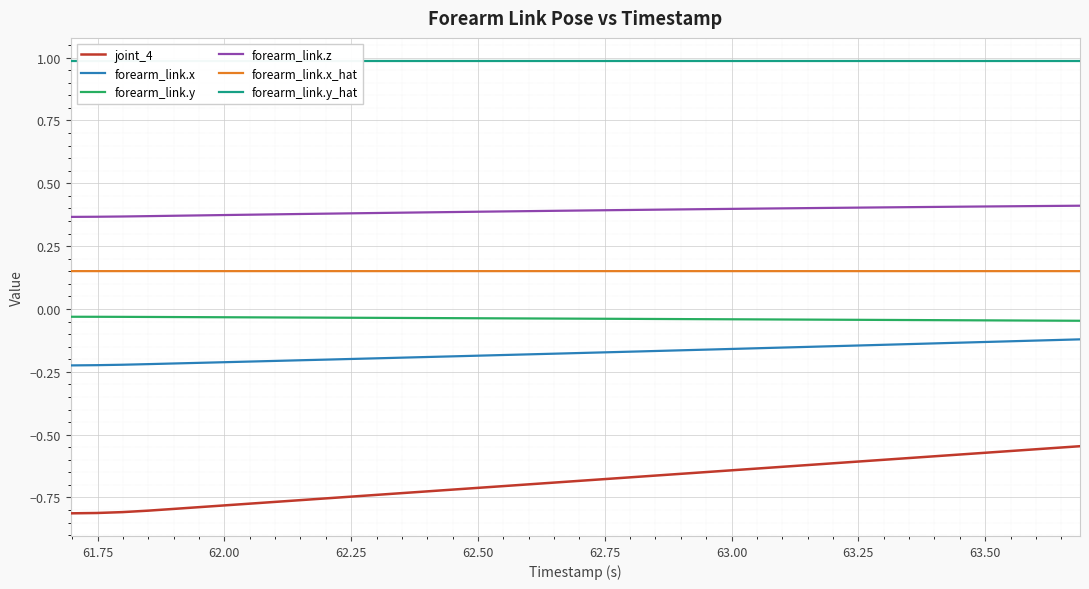

True or false: forearm_link.x and forearm_link.z intersect in this chart.

False